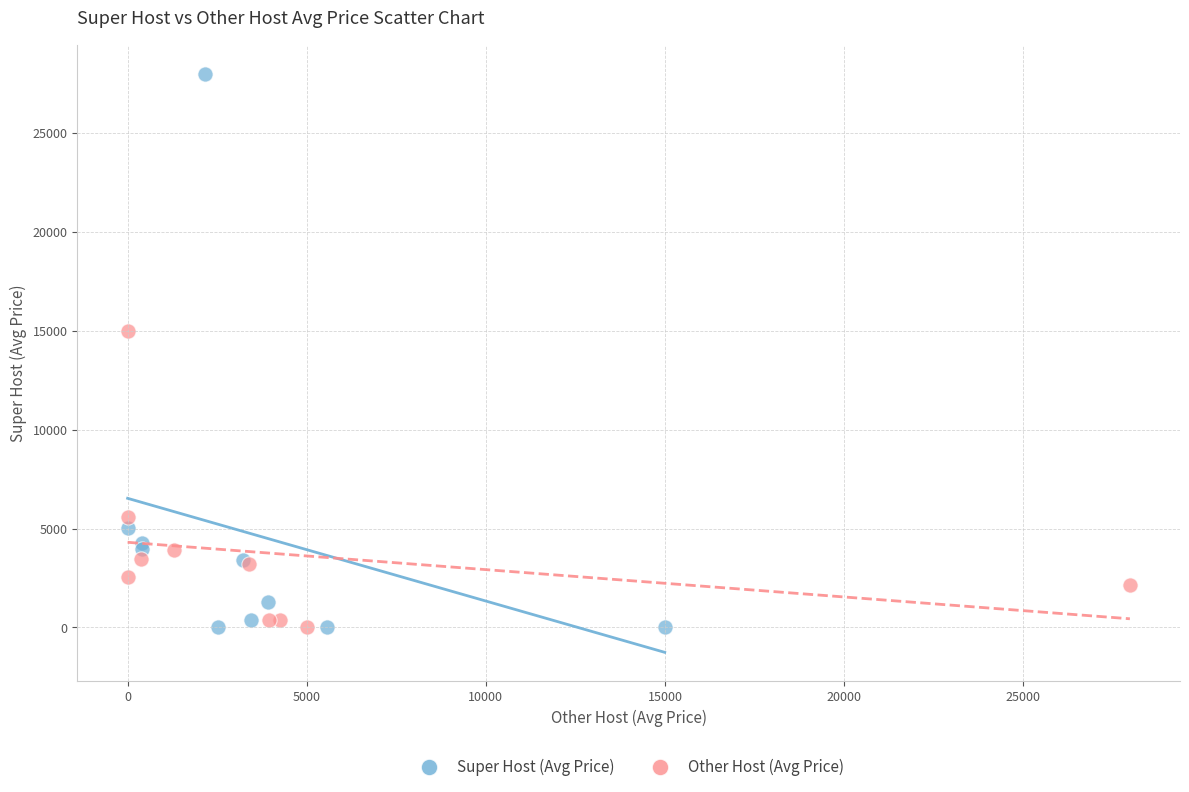

Which series contains the highest Y value?

Super Host (Avg Price)